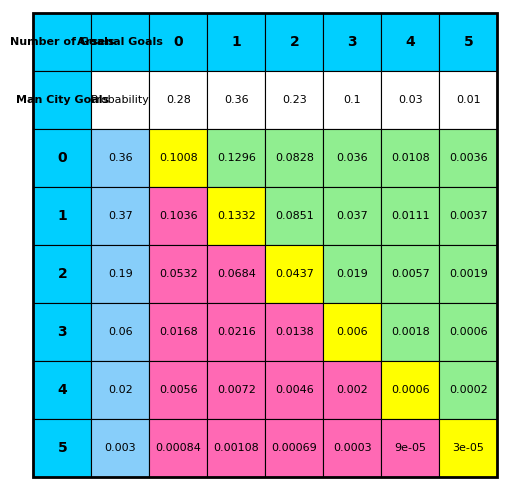

Which series has the widest spread of values?

1